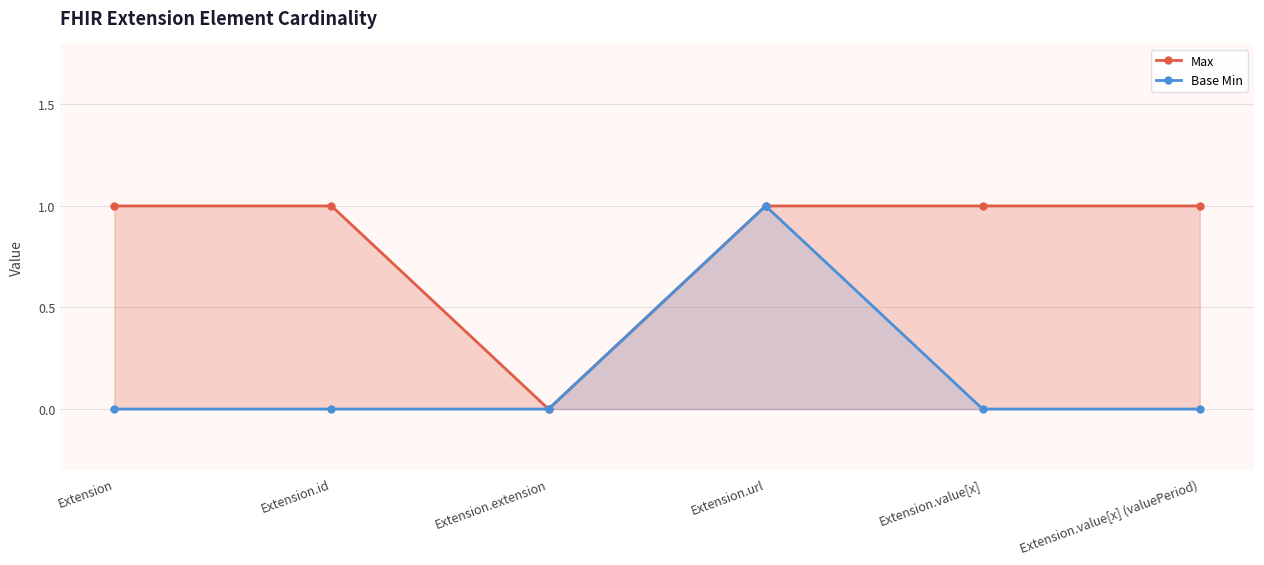

Which label corresponds to the largest value in the chart?

Extension